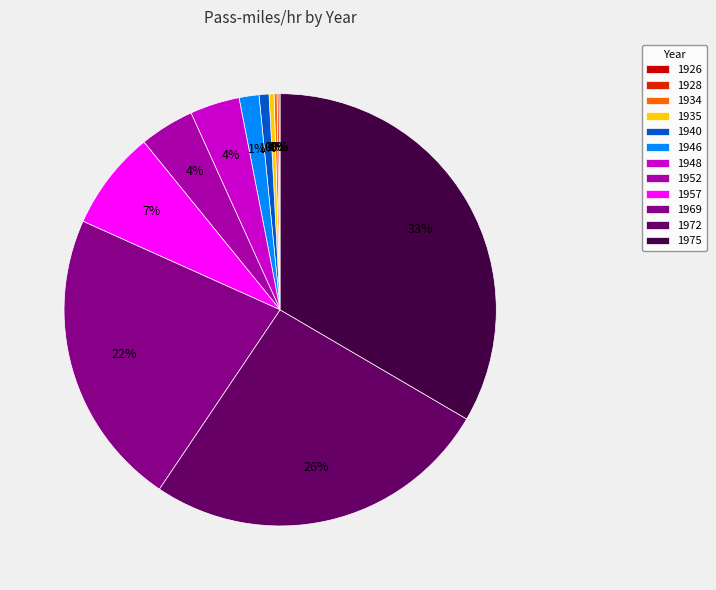

How many slices are in this pie chart?

12